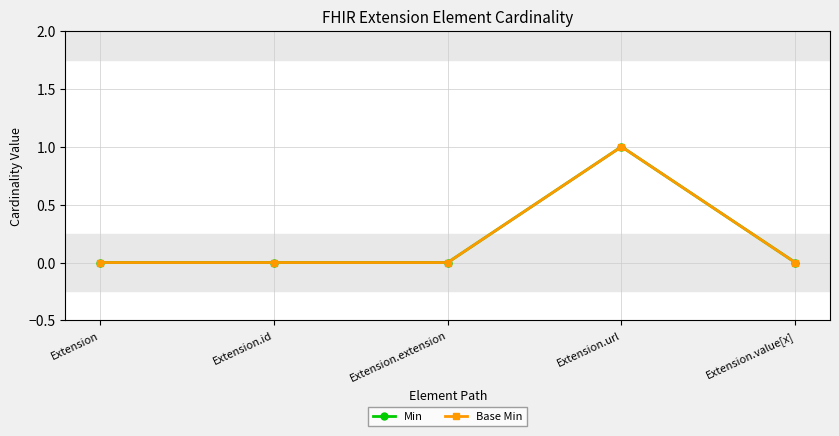

Is this an area chart (filled region under the line)?

No